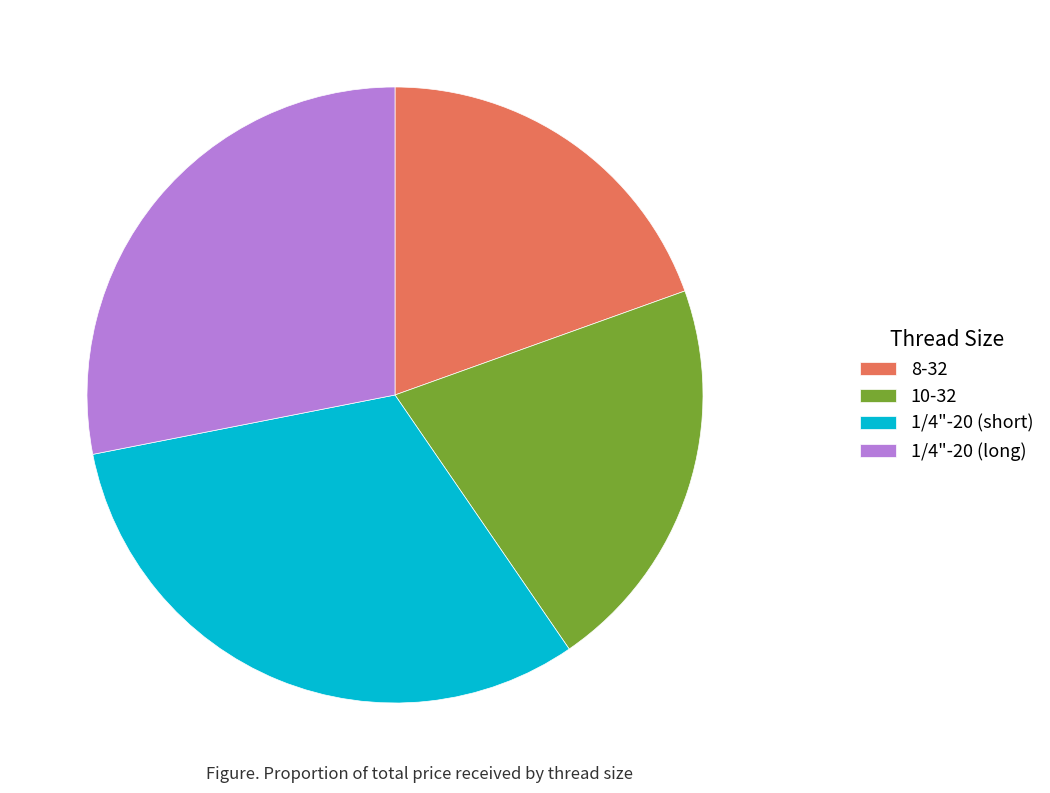

Combined, do 1/4"-20 (short) and 8-32 account for over 50%?

Yes